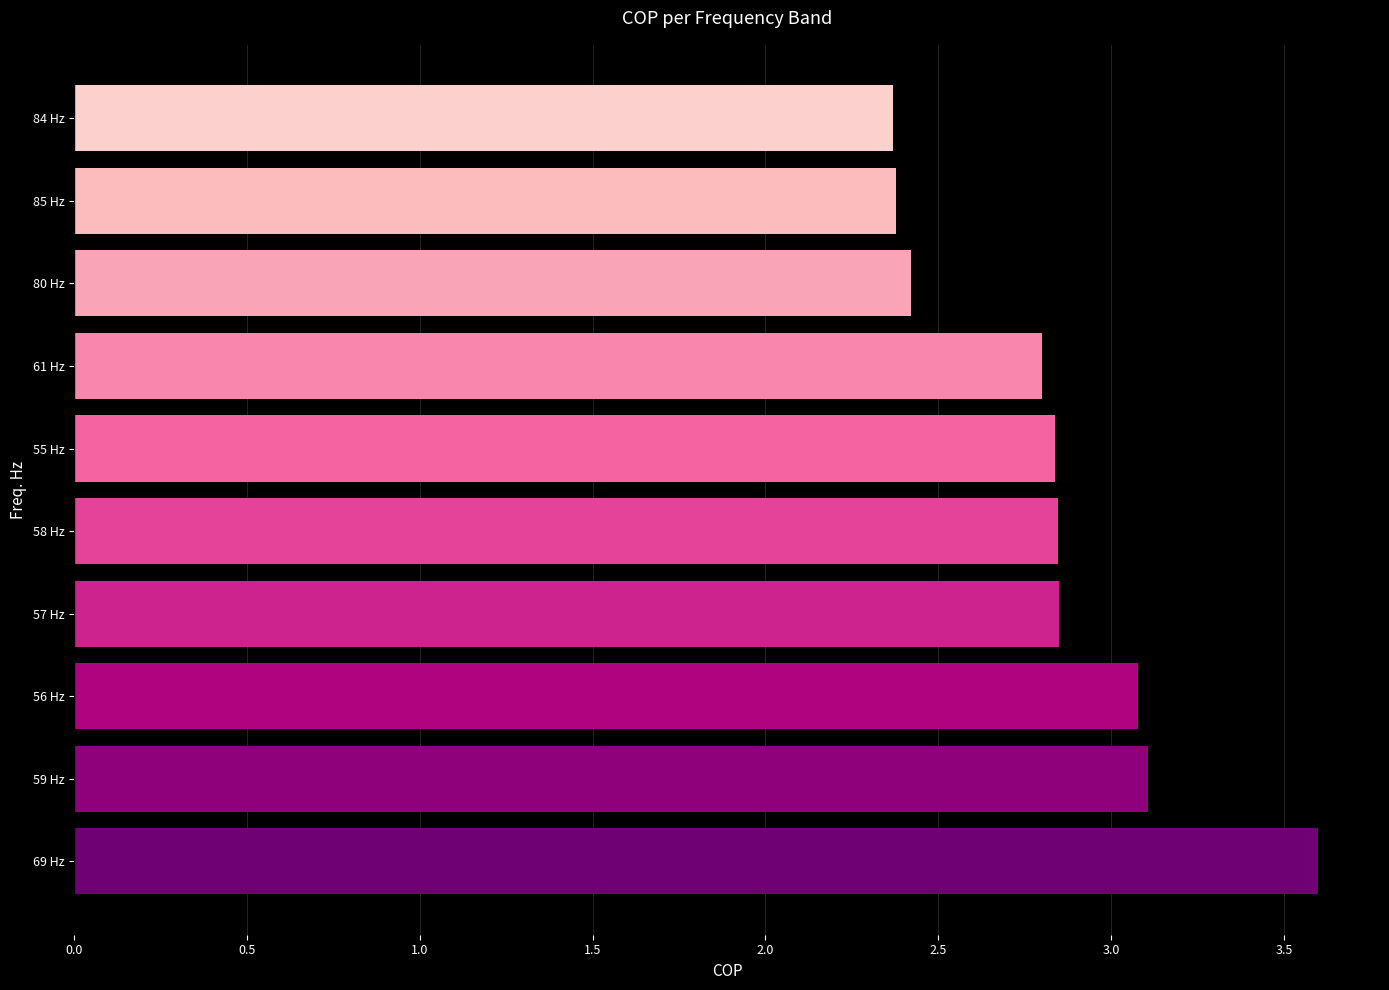

What is the sum of all values?

28.3